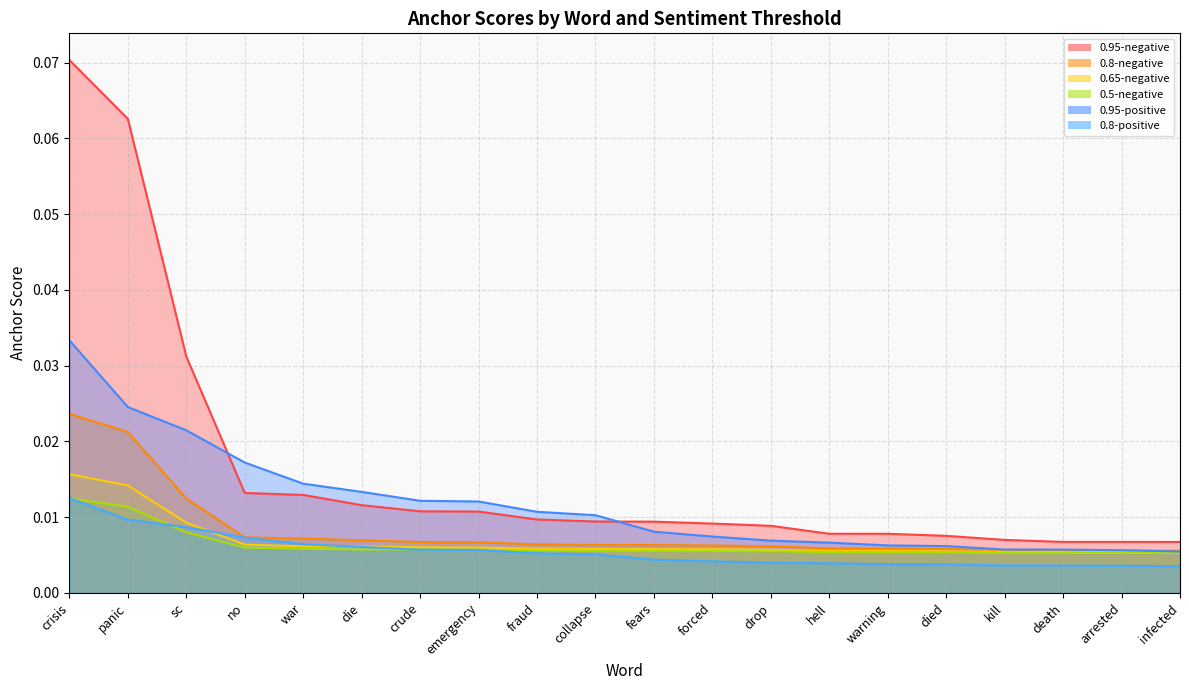

The value of 0.65-negative at war is 0.0. True or false?

True